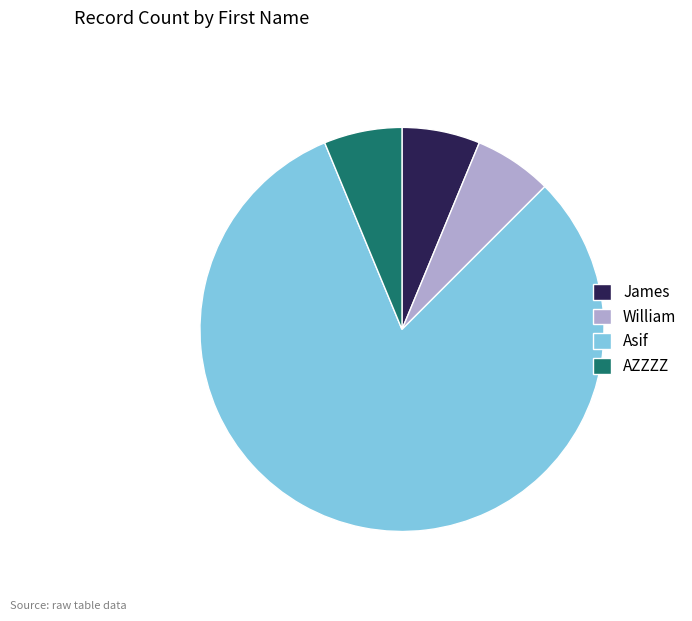

Which slice is the largest?

Asif